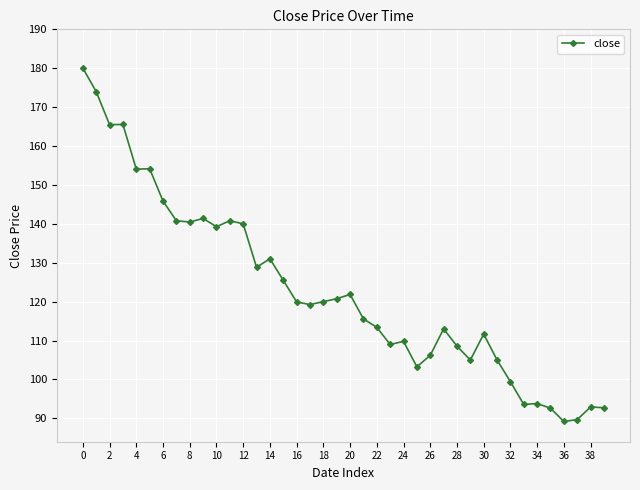

What is the value of the 6th point from the left?

154.2